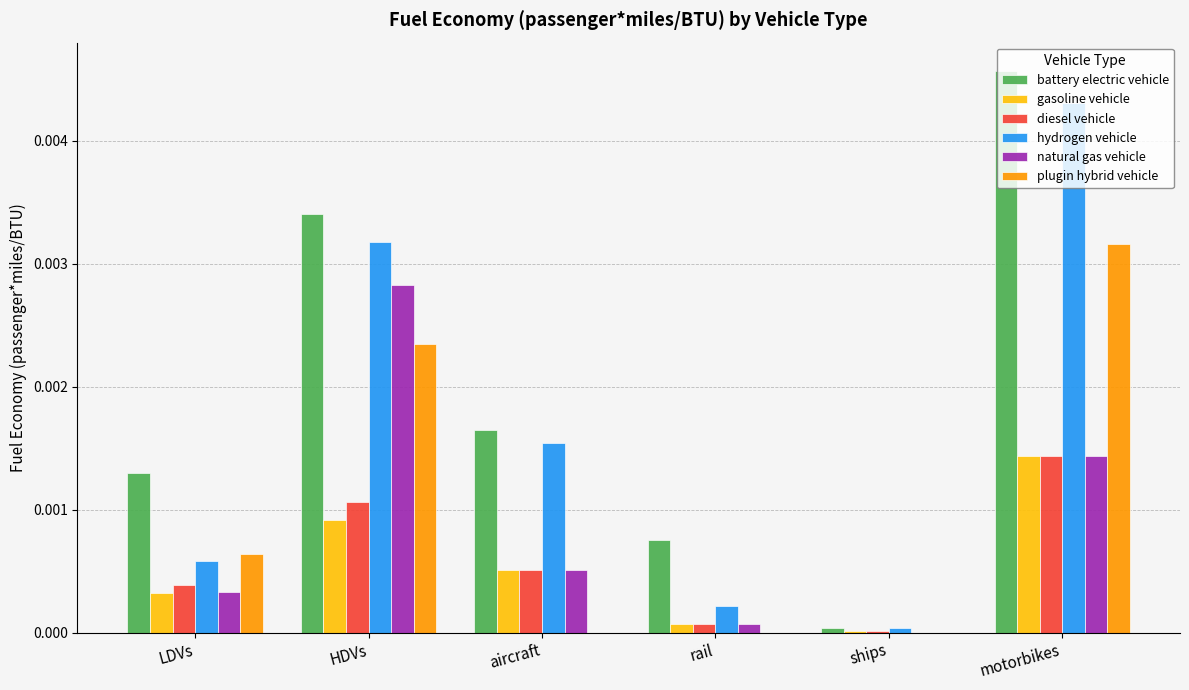

At which category does the chart reach its peak across all series?

motorbikes